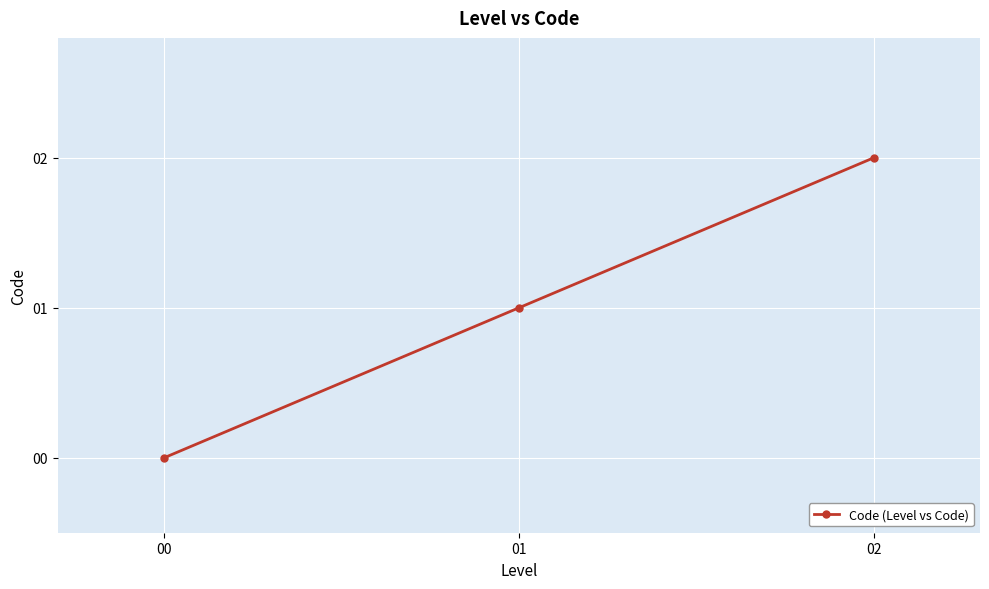

What is the average value?

1